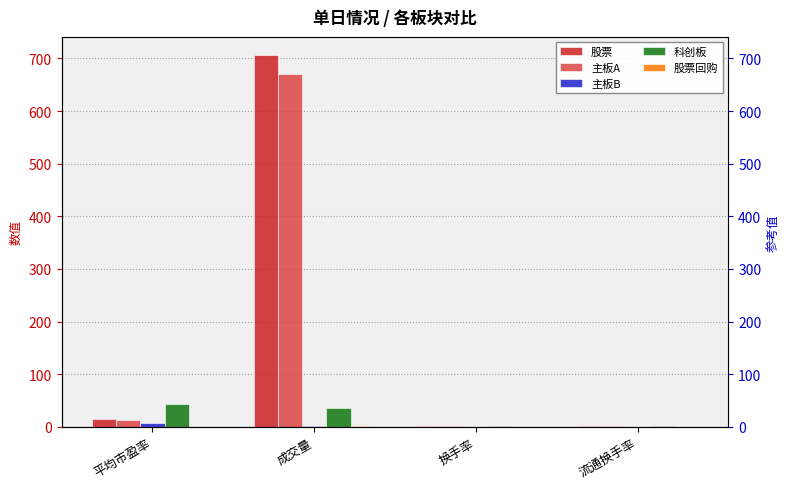

What is the maximum value shown in the chart?

705.6